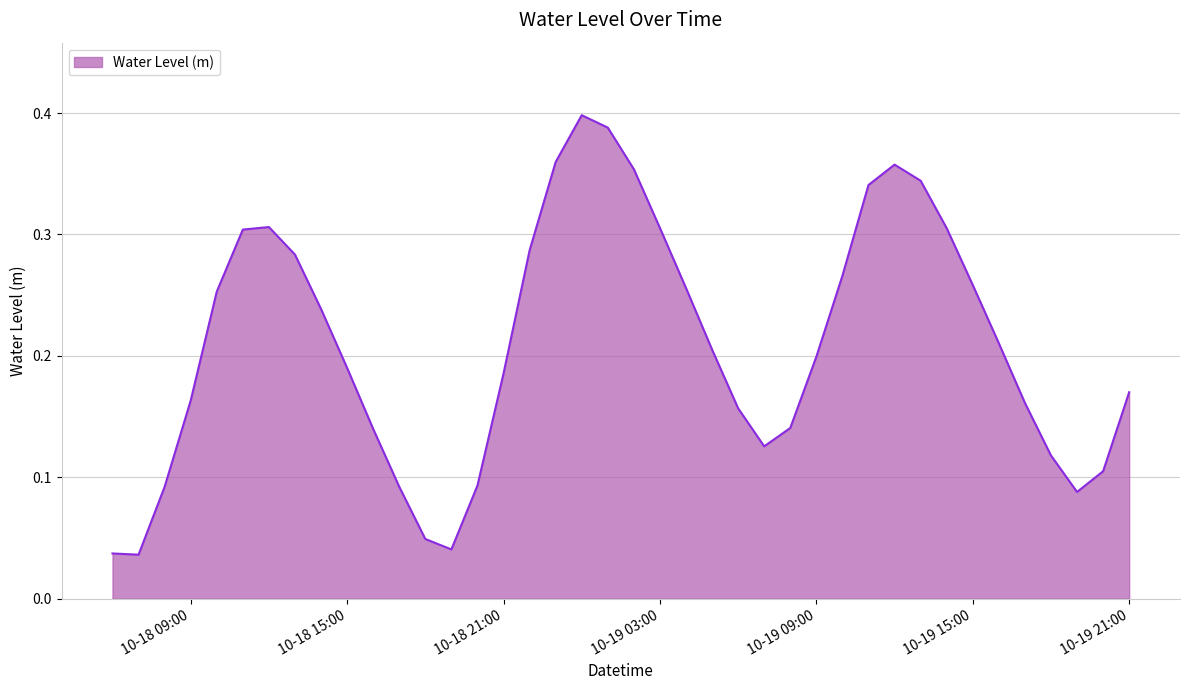

How many lines are shown in the chart?

1